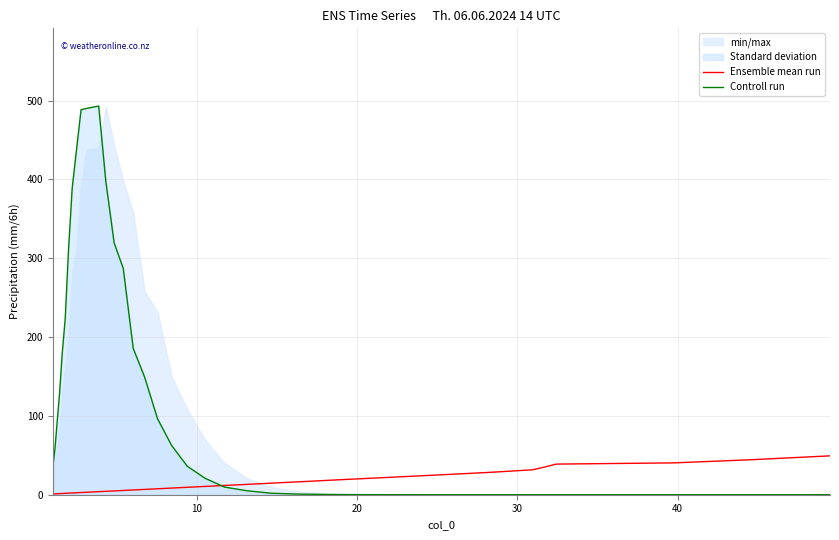

What is the highest value of the Ensemble mean run series?

49.3